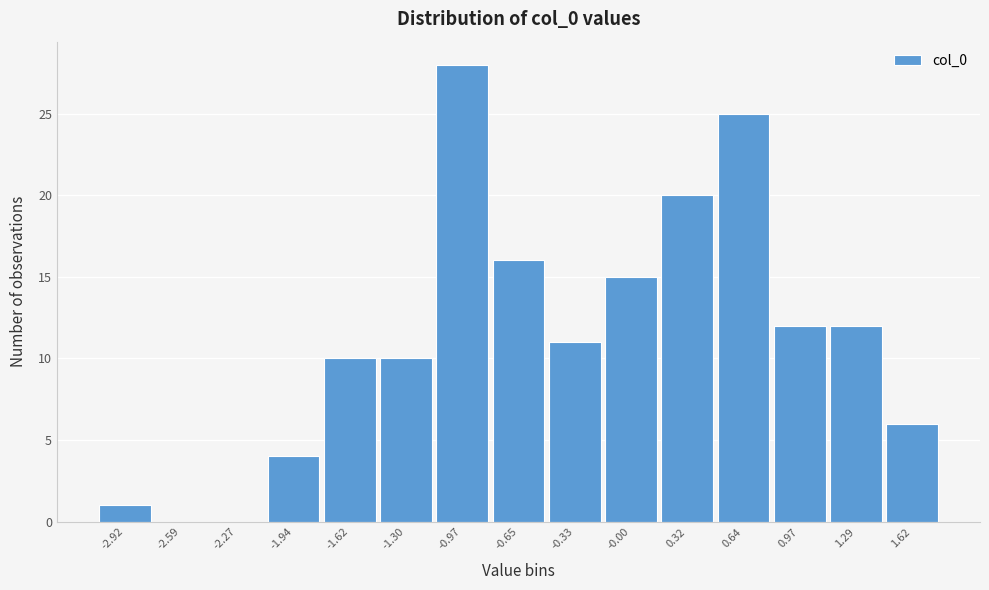

Reading left to right, extract all data points from this chart.

-2.92=1	-2.59=0	-2.27=0	-1.94=4	-1.62=10	-1.30=10	-0.97=28	-0.65=16	-0.33=11	-0.00=15	0.32=20	0.64=25	0.97=12	1.29=12	1.62=6